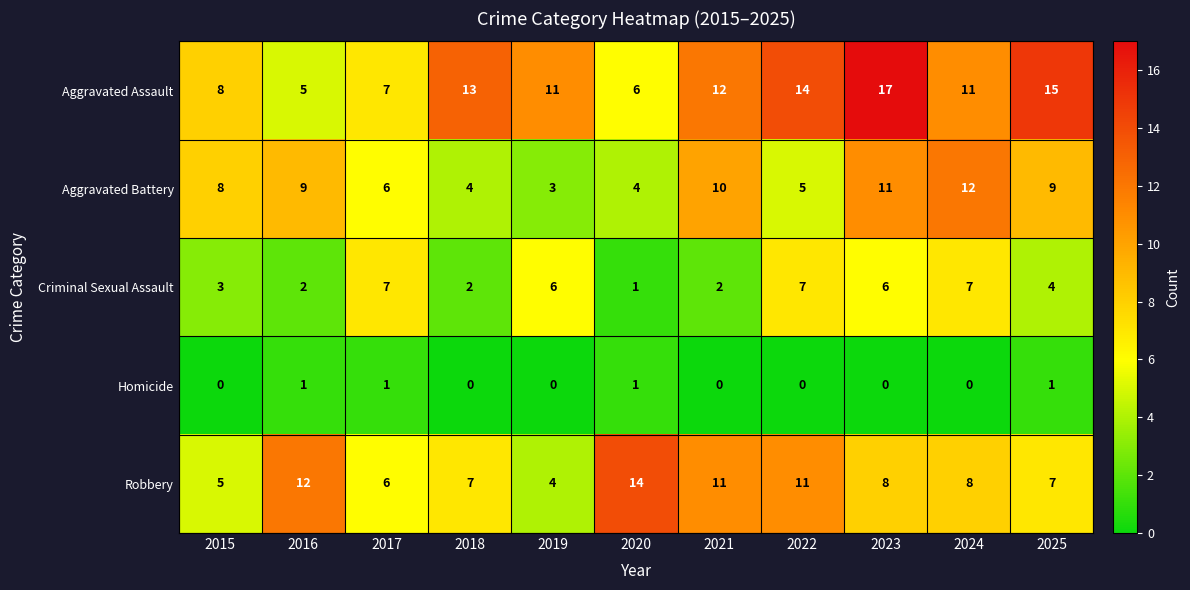

Which series changed the most between 2022 and 2023?

Aggravated Battery